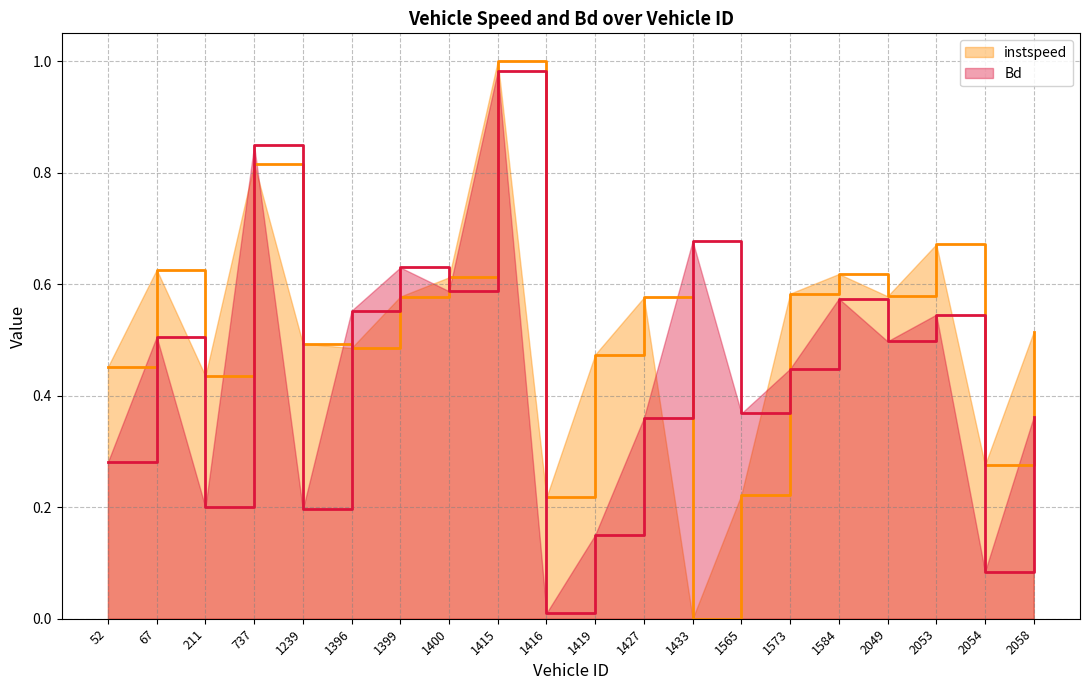

Which series has the largest total across all categories?

instspeed